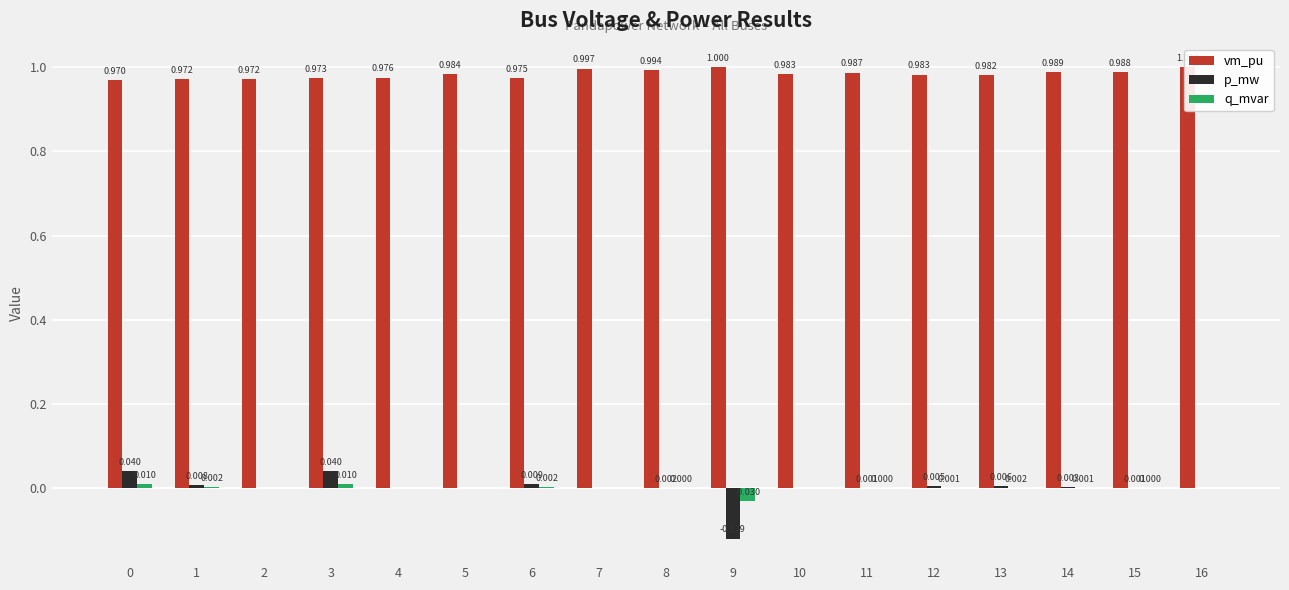

How many groups of bars are there?

17